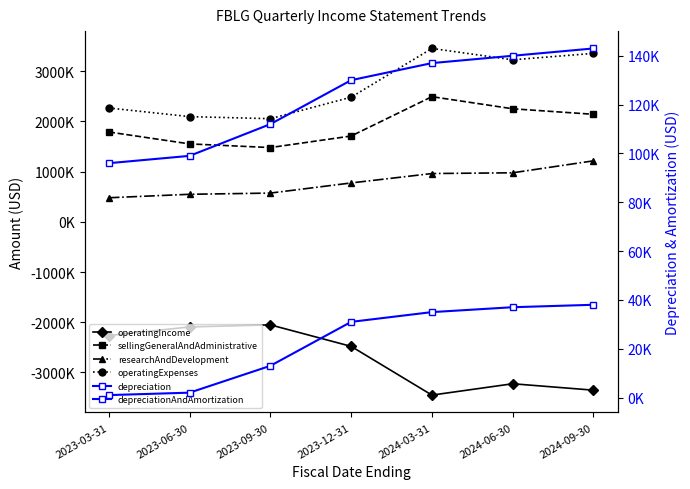

True or false: depreciation and depreciationAndAmortization intersect in this chart.

False